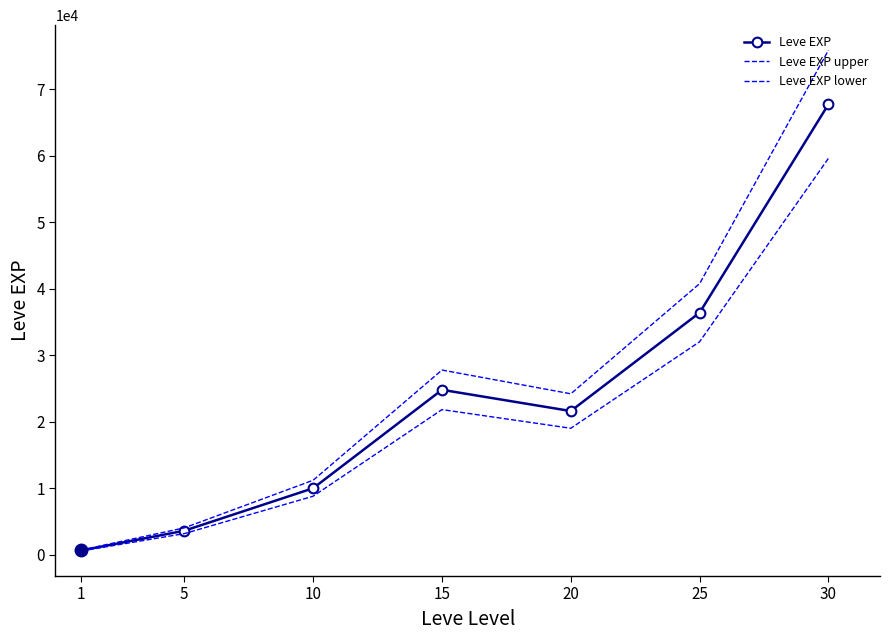

Rank the series by their average value, from lowest to highest.

Leve EXP lower, Leve EXP, Leve EXP upper